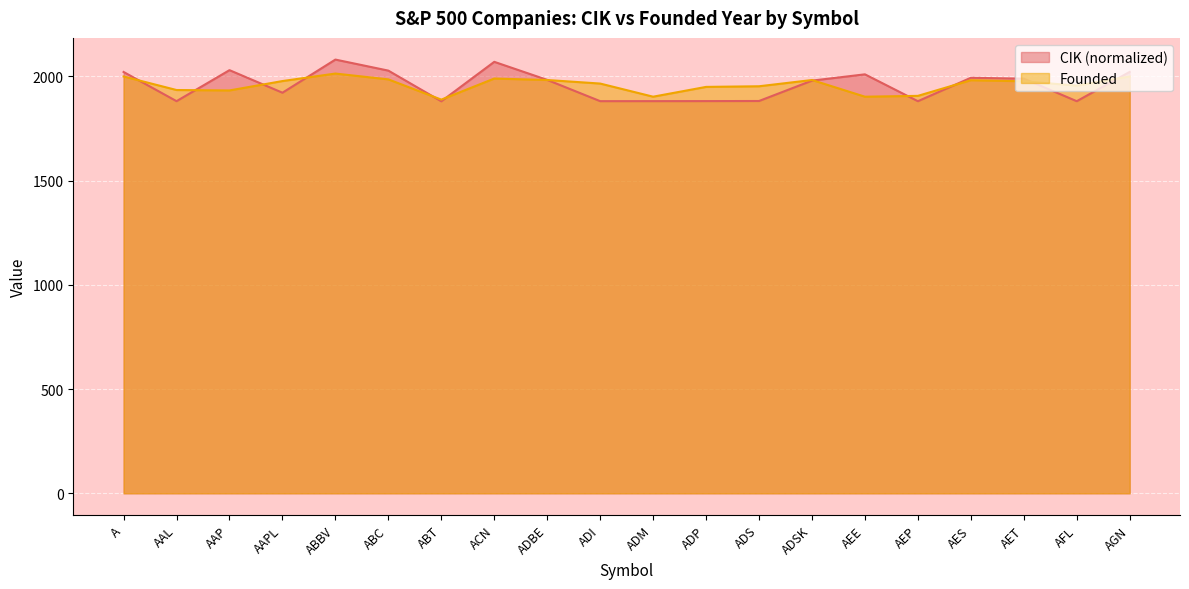

Which series has the largest total across all categories?

Founded Year